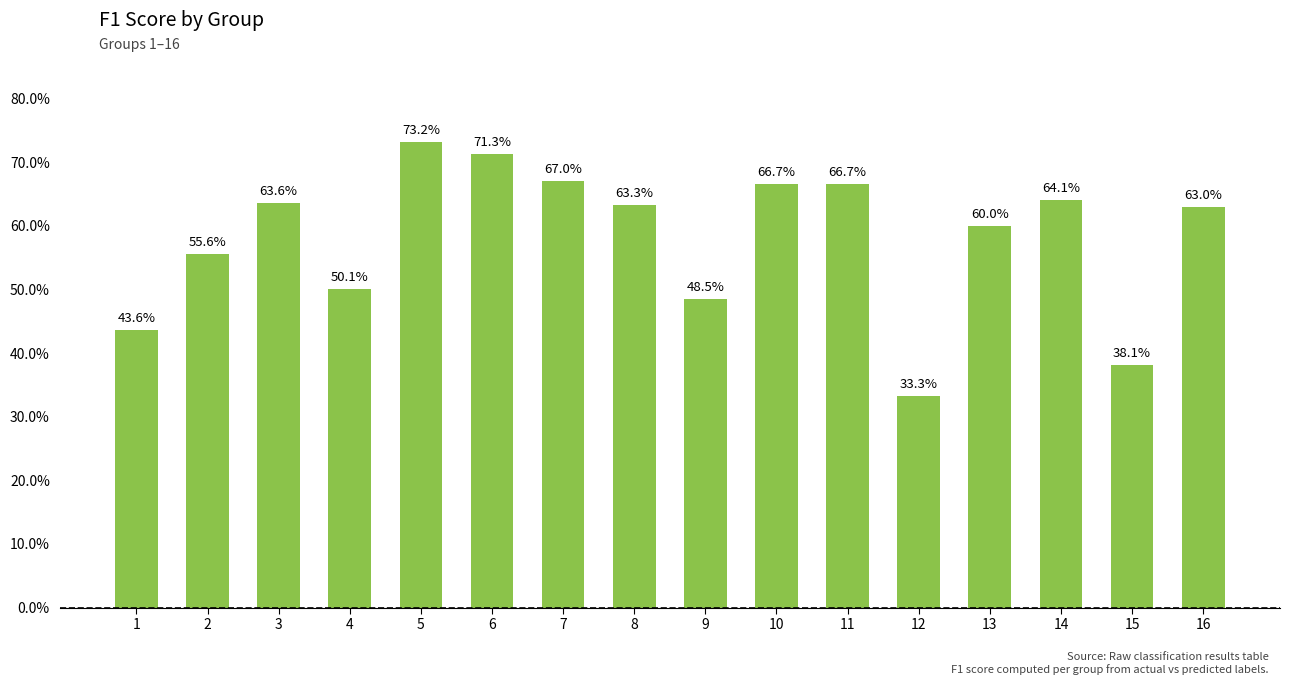

Where is the data nearest to the value 0?

12